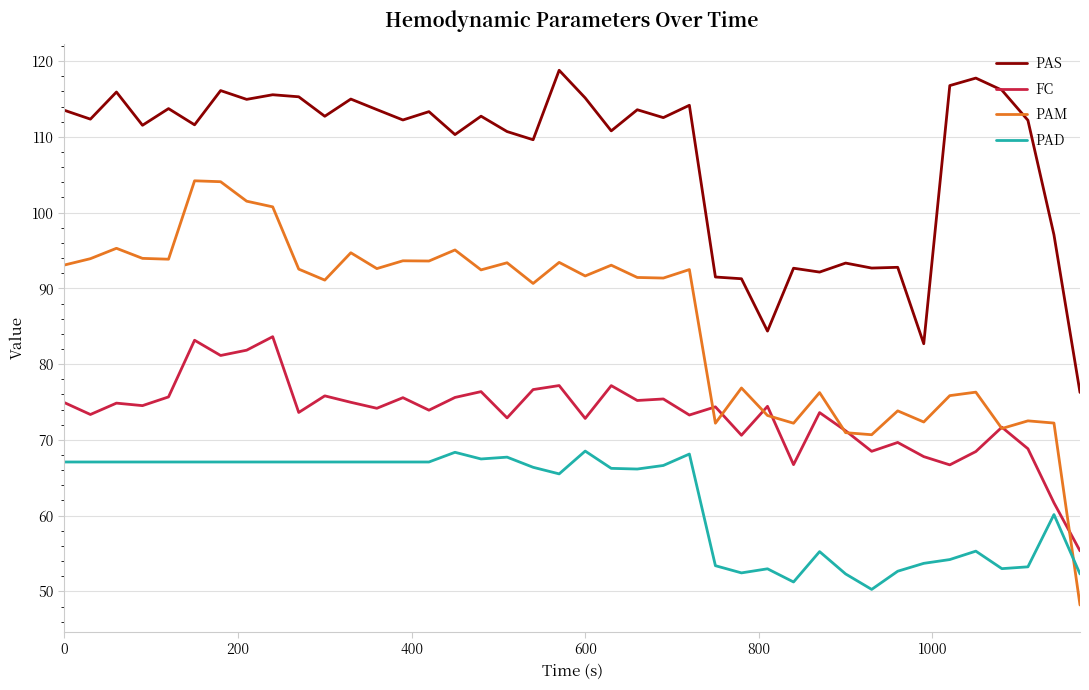

What is the sum of all PAS values?

4285.4